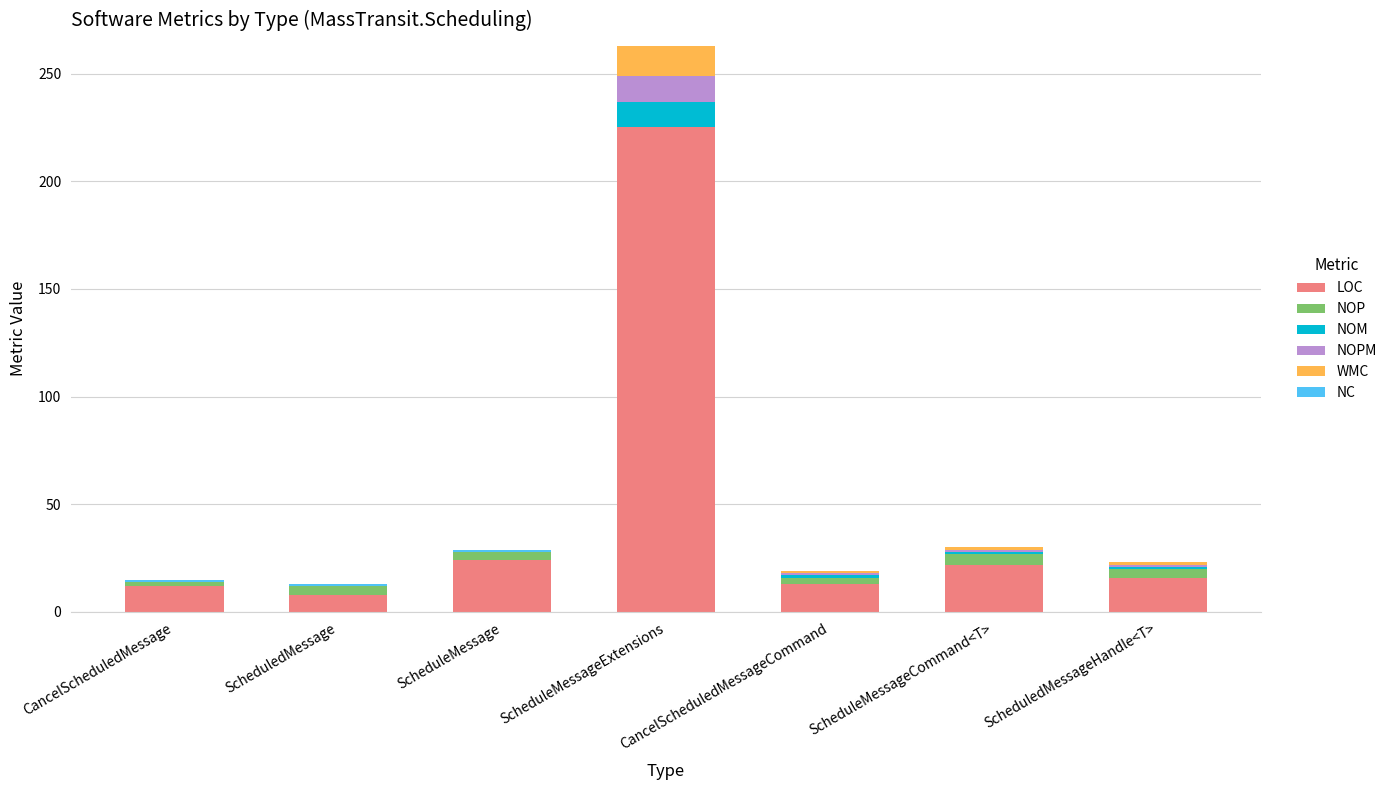

What is the highest value of the LOC series?

225